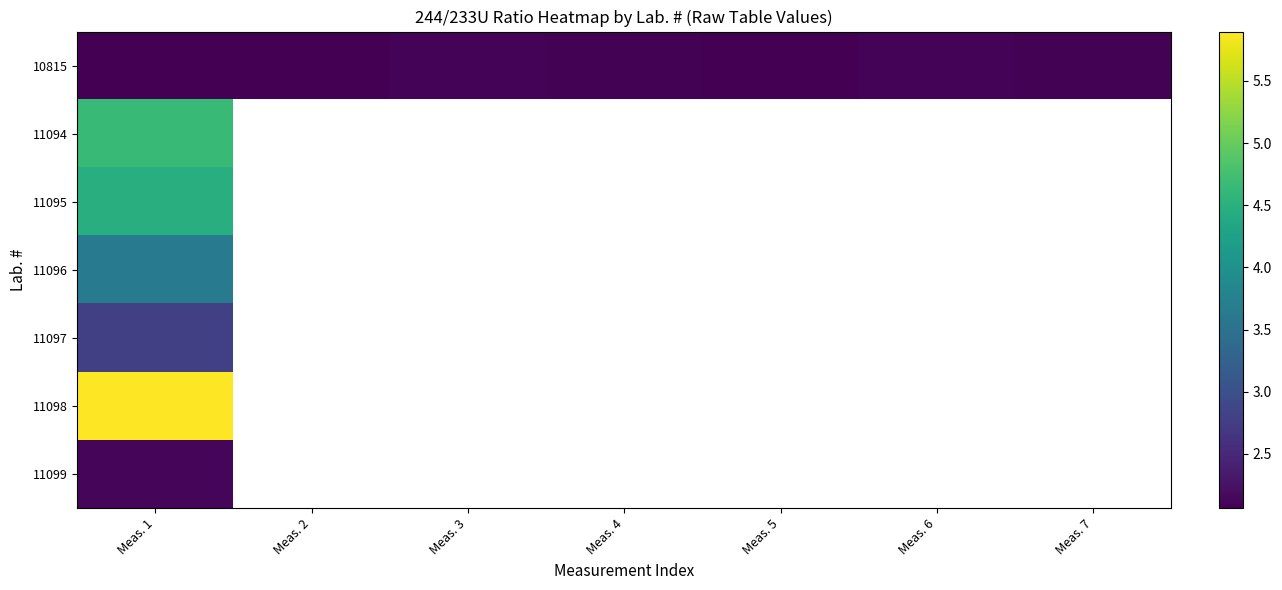

Which label corresponds to the smallest value in the chart?

Meas. 1